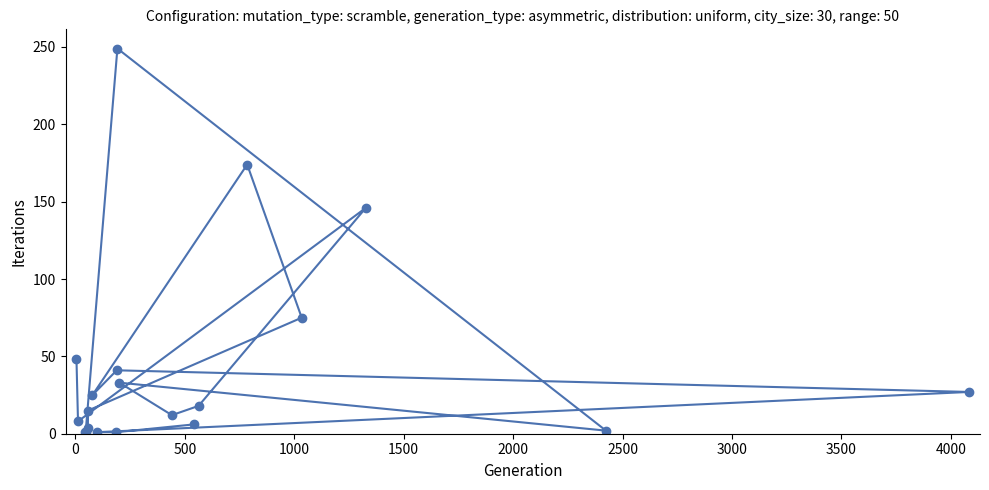

What is the maximum value shown in the chart?

249